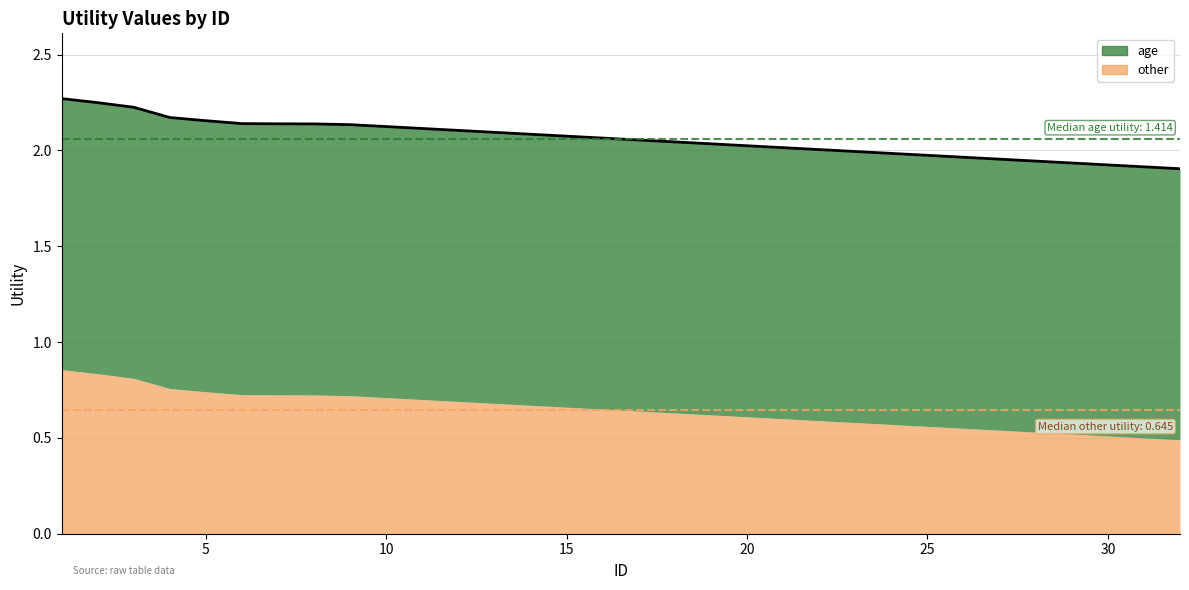

Is it true that the value at 35 is 0.9?

False